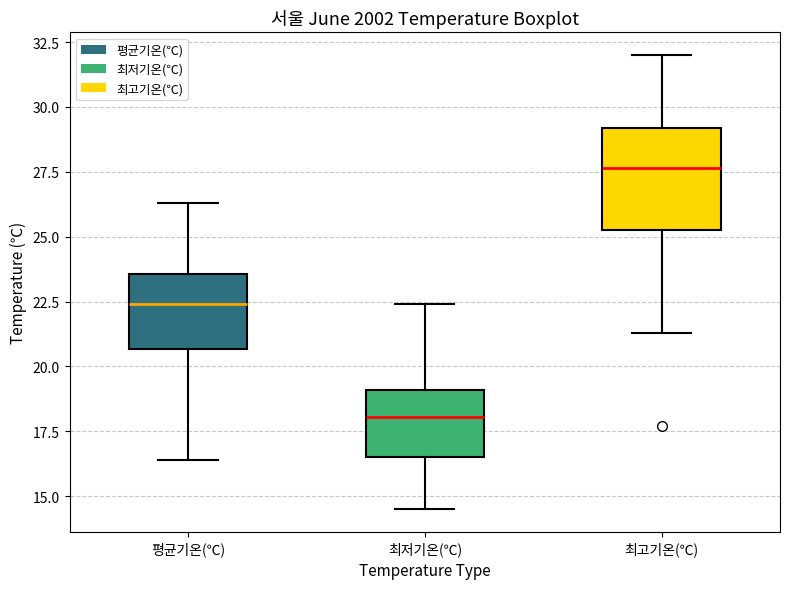

Where does the lower whisker of the box for 평균기온(℃) end on the y-axis? The values are not printed on the chart, so give them approximately, as read against the axis.

16.5